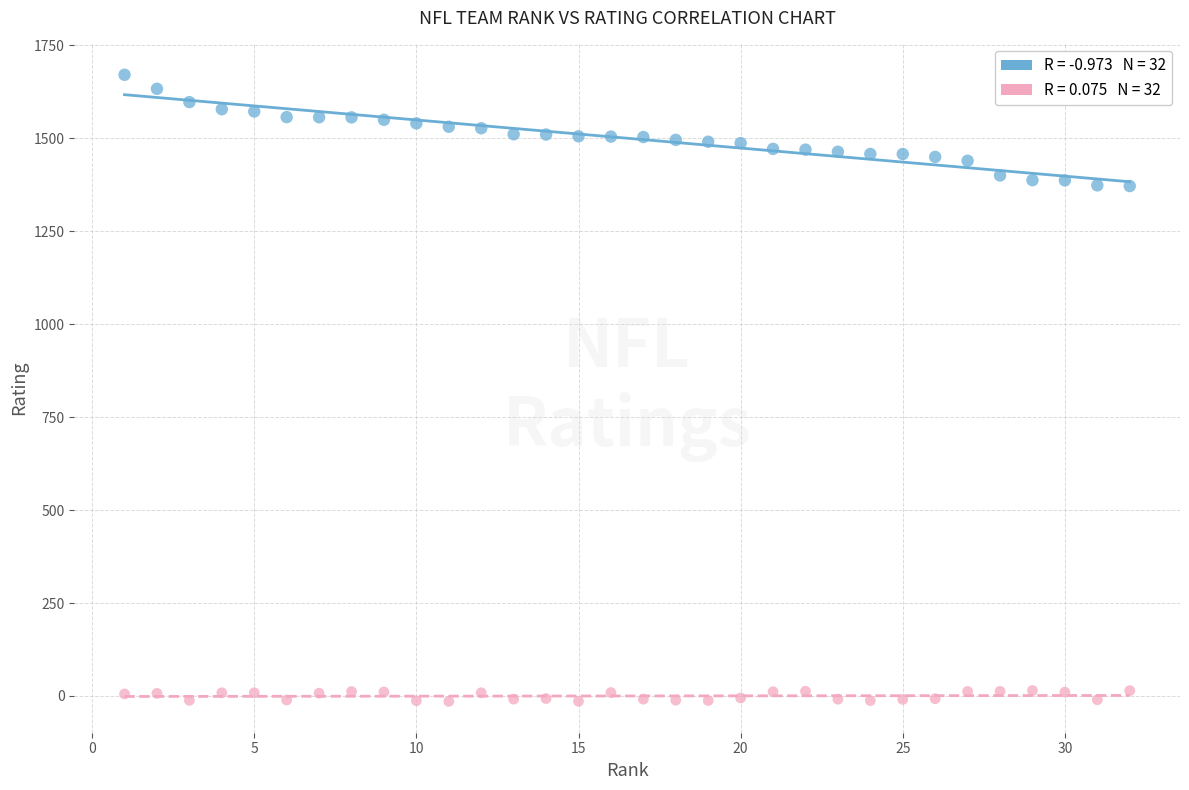

Across all data points, what is the range of X values (max minus min)?

31.0